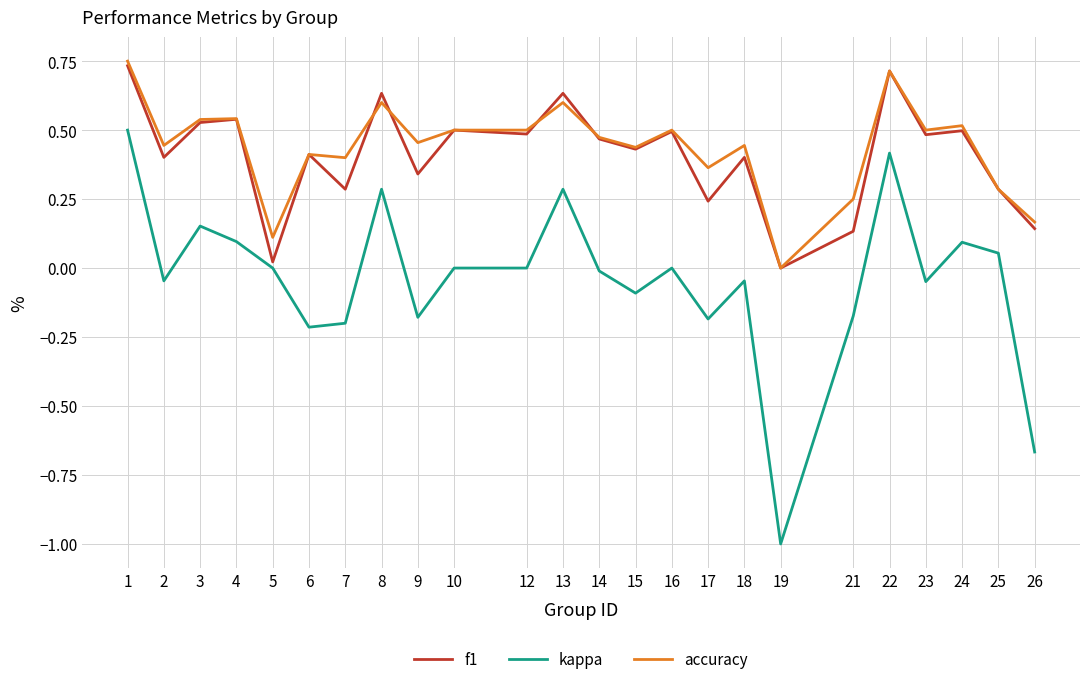

True or false: accuracy and kappa cross at least once.

False